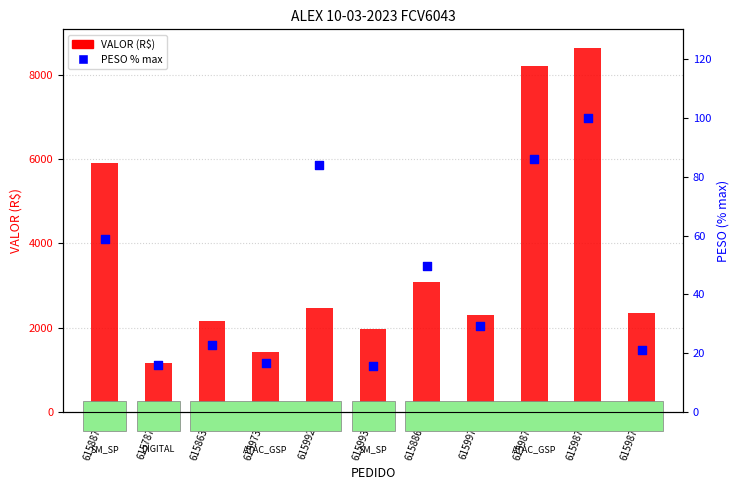

Which series reaches the minimum Y coordinate?

PESO % max